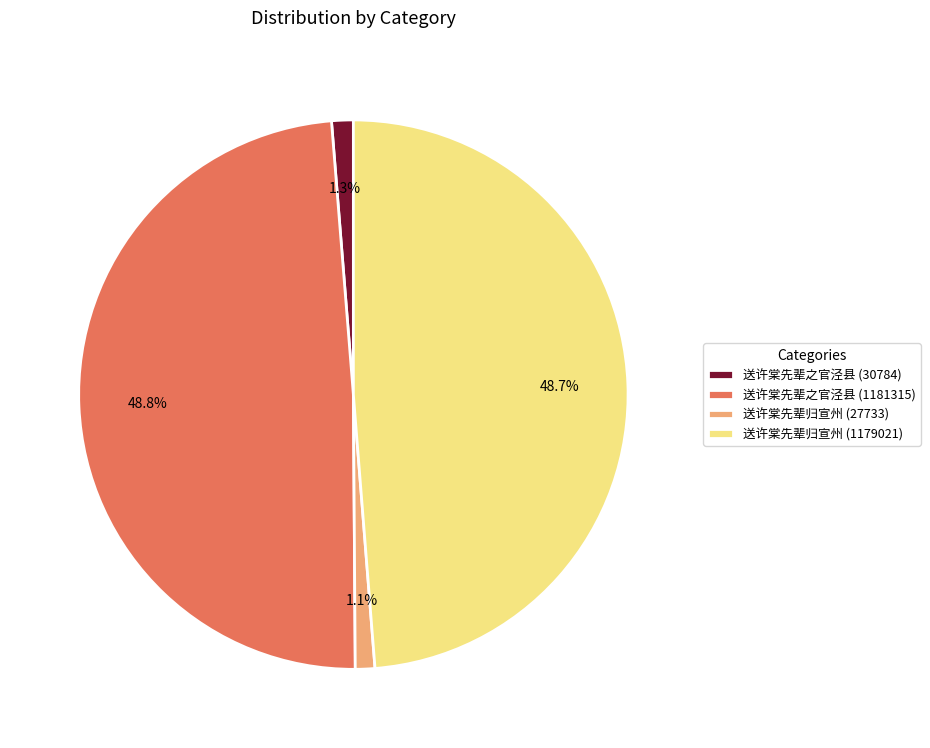

To the nearest percent, what percentage of the pie is 送许棠先辈归宣州 (1179021)?

49%